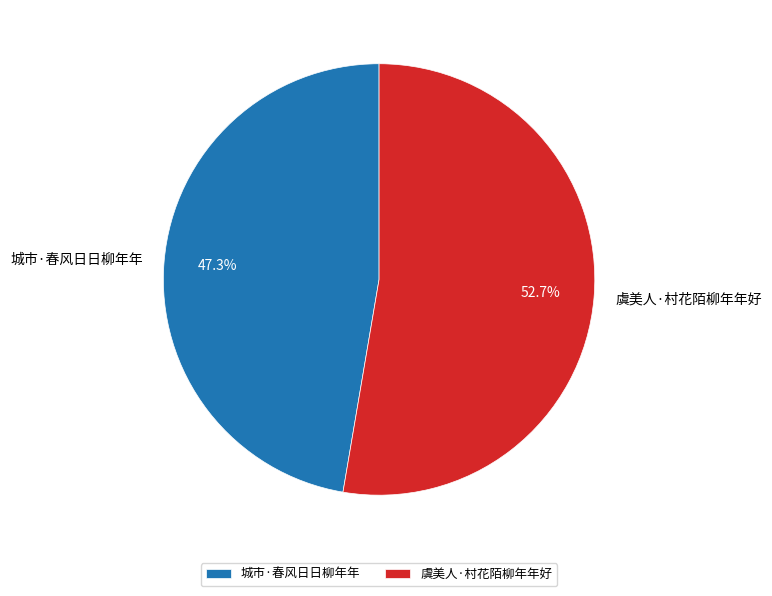

Count the number of slices in the pie.

2